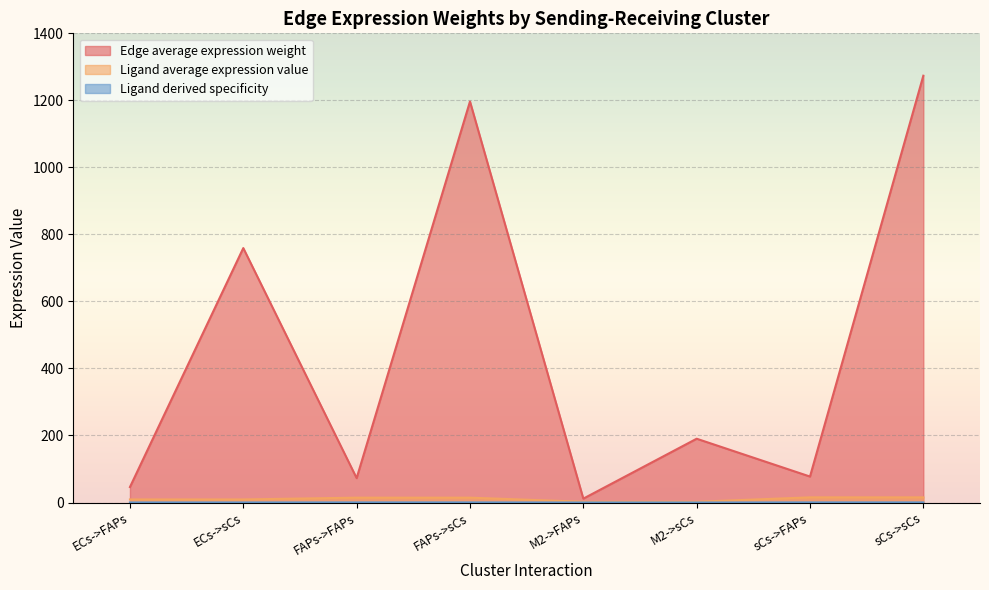

At how many categories does at least one series exceed 92?

4